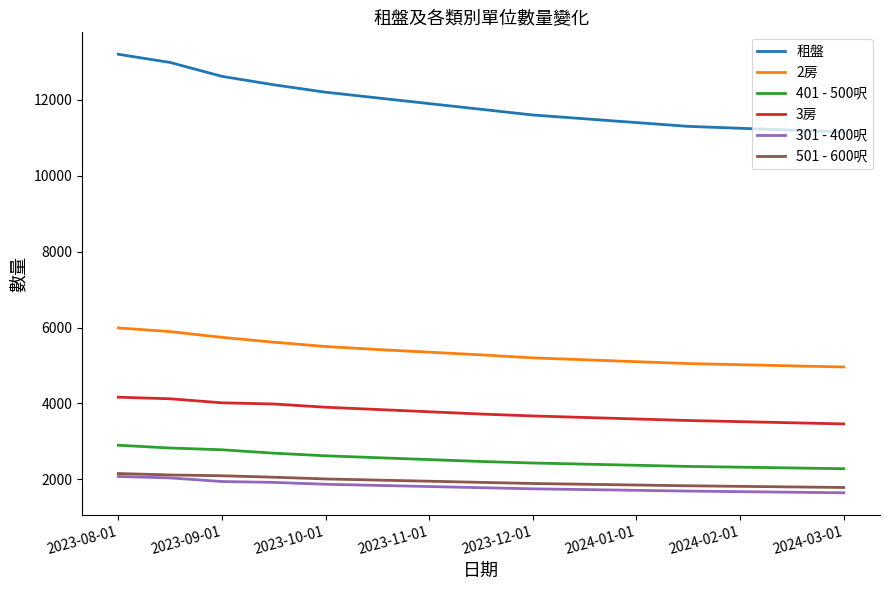

What is the smallest value displayed?

1645